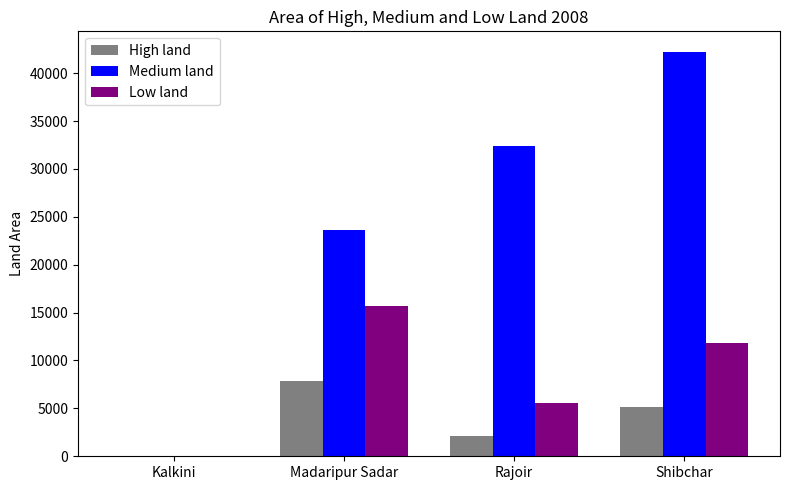

Count the number of data series in this chart.

3